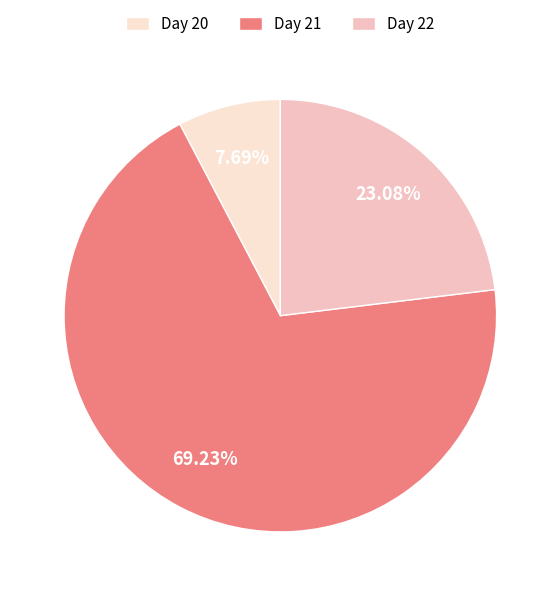

What is the smallest slice in the pie chart?

Day 20